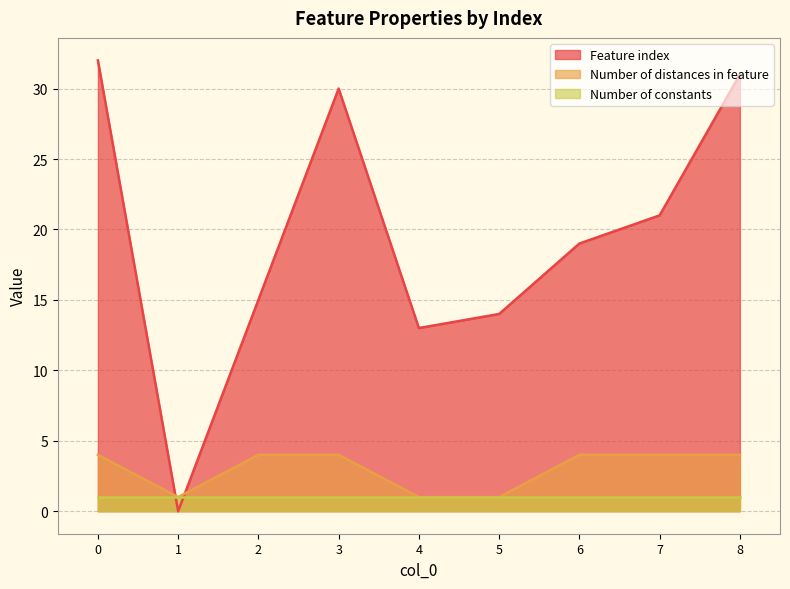

Does the chart have visible grid lines?

Yes